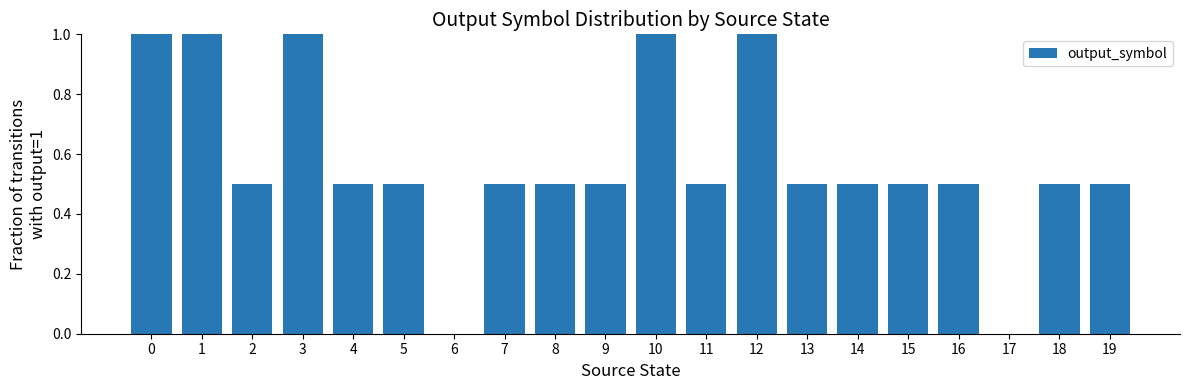

Approximately how many times larger is the value at 9 compared to 1?

0.5